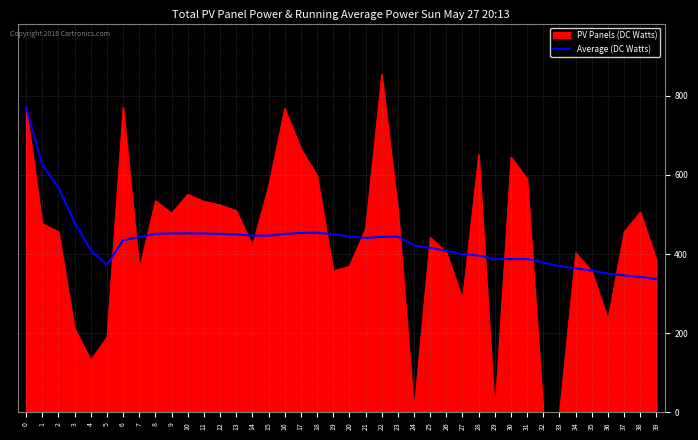

What is the highest value of the Average (DC Watts) series?

771.7